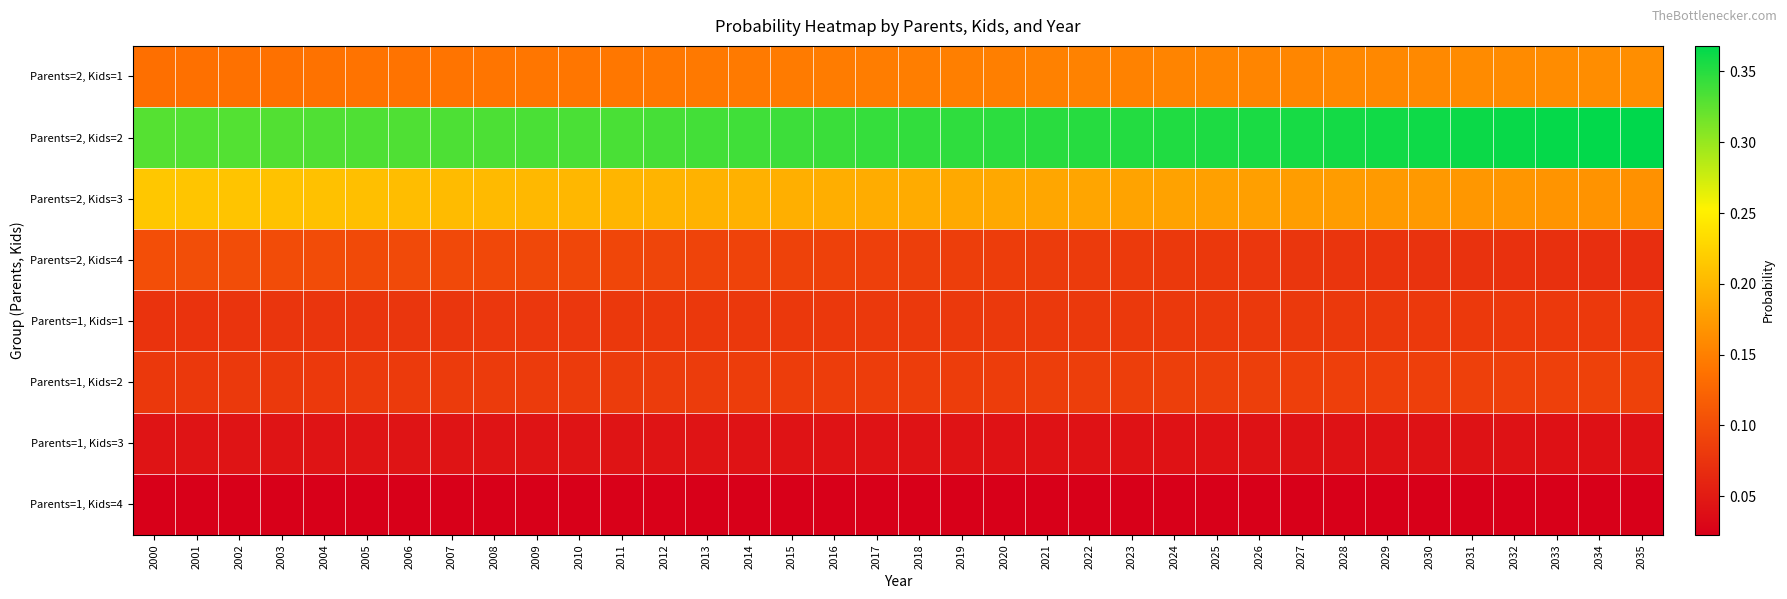

Rank the series by their maximum value, from highest to lowest.

Parents=2, Kids=2, Parents=2, Kids=3, Parents=2, Kids=1, Parents=2, Kids=4, Parents=1, Kids=2, Parents=1, Kids=1, Parents=1, Kids=3, Parents=1, Kids=4